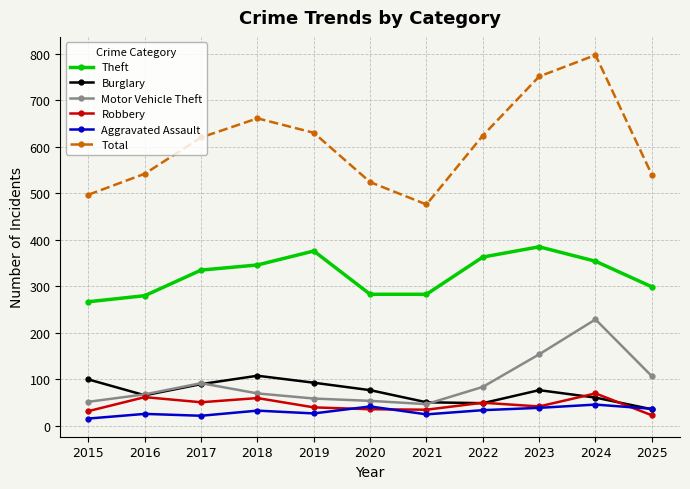

What is the spread (max minus min) of values at 2024?

751